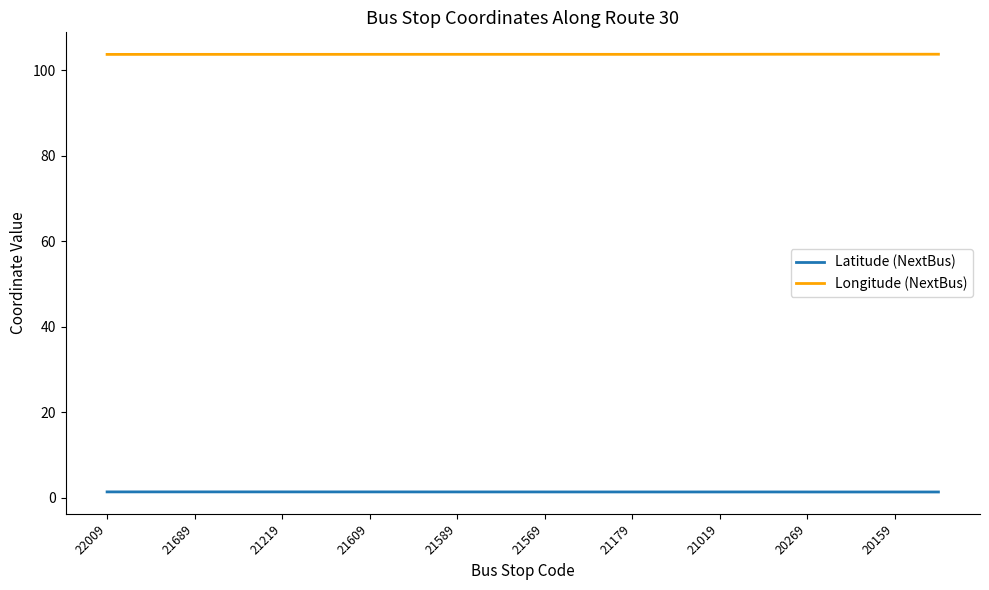

What is the lowest value of the Longitude (NextBus) series?

103.7